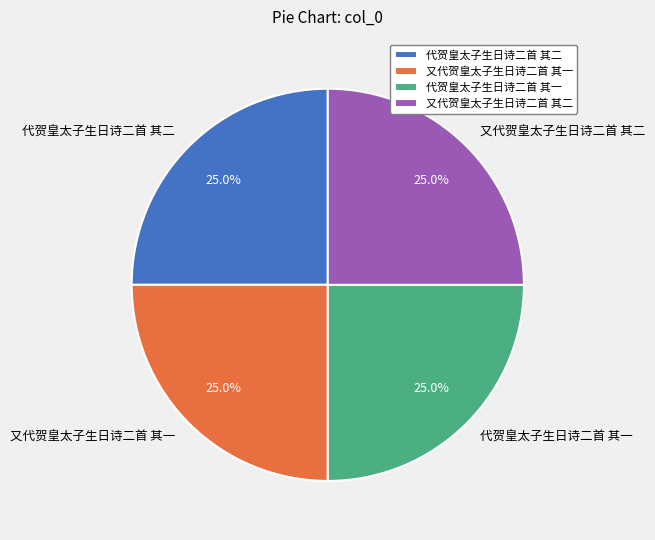

What is the ratio of the value at 又代贺皇太子生日诗二首 其一 to the value at 又代贺皇太子生日诗二首 其二?

1.0